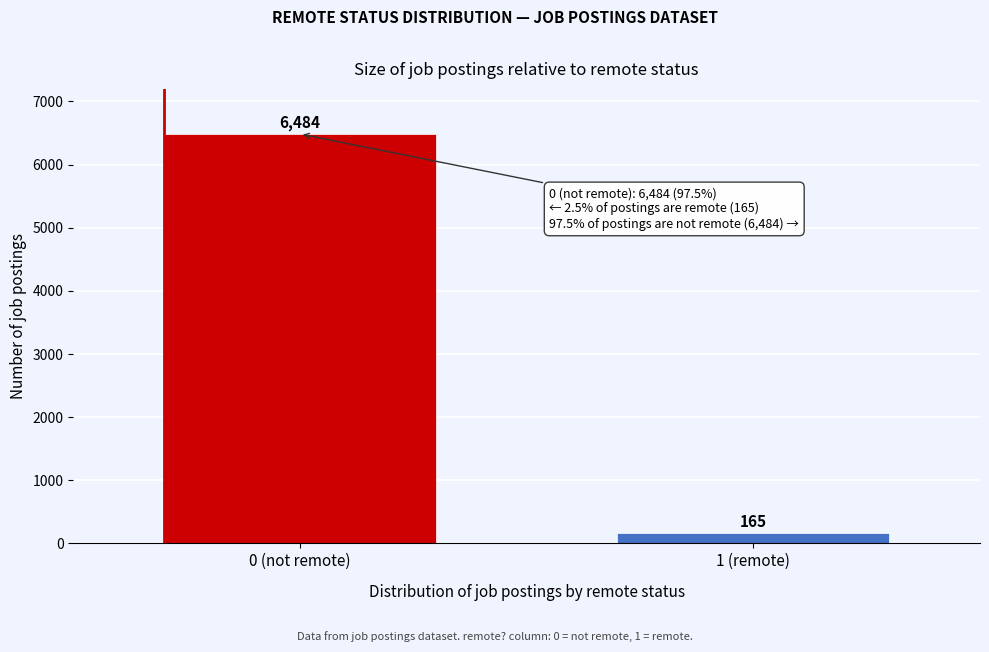

Reading right to left, extract all data points from this chart.

165	6484